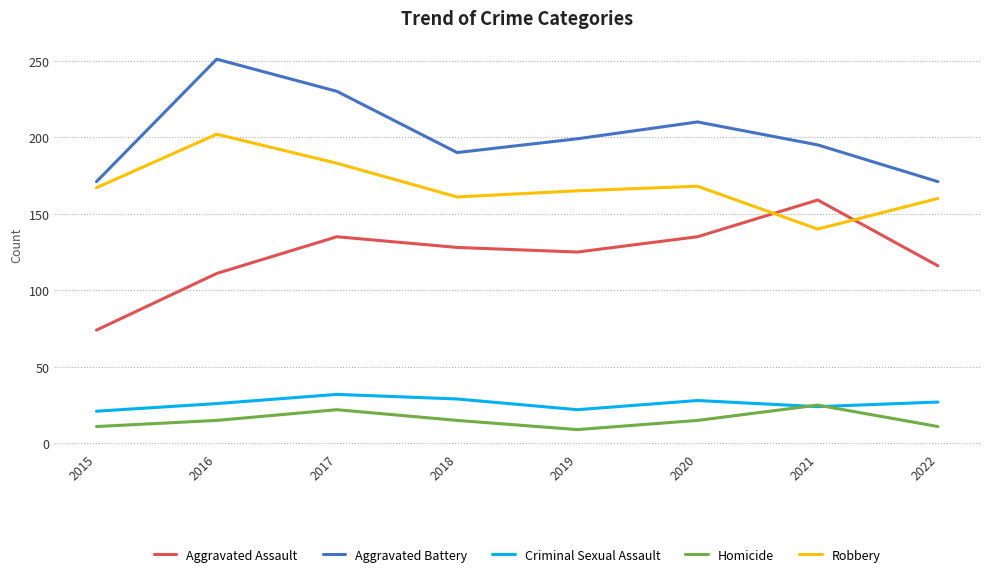

Is the value of Aggravated Assault at 2022 greater than the value of Criminal Sexual Assault at 2022?

Yes